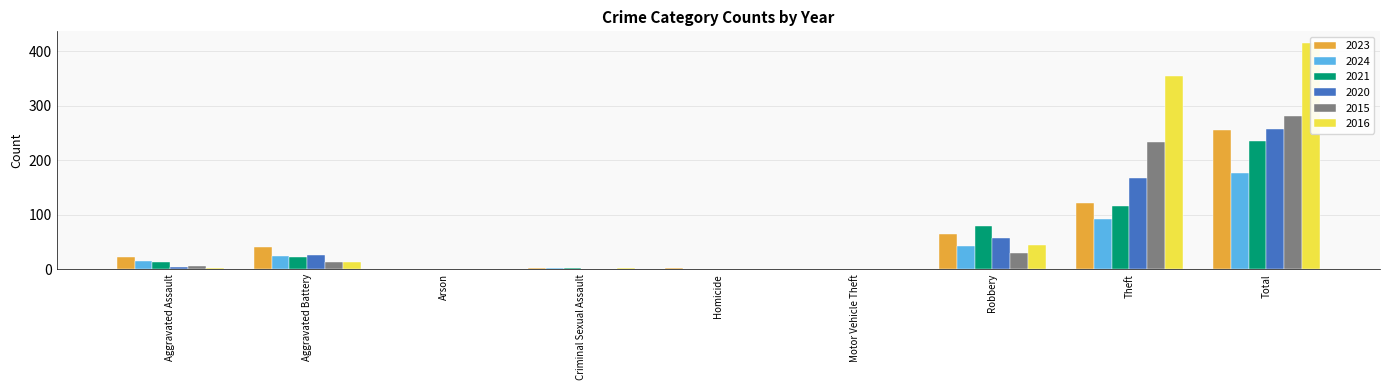

At which label does 2021 reach its peak?

Total